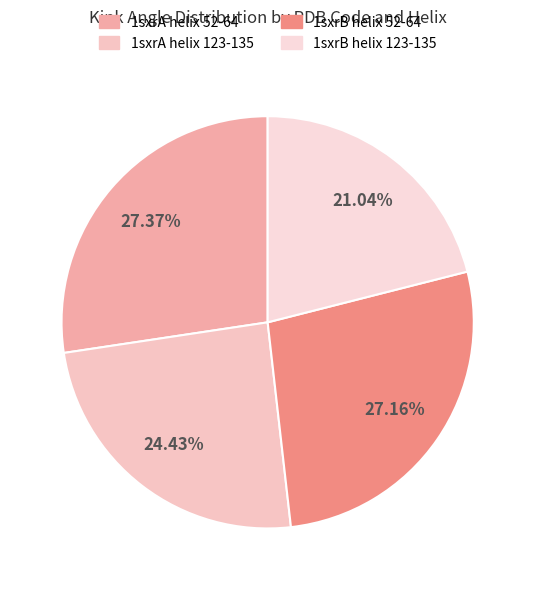

What percentage is the 1sxrB helix 123-135 slice, to the nearest percent?

21%